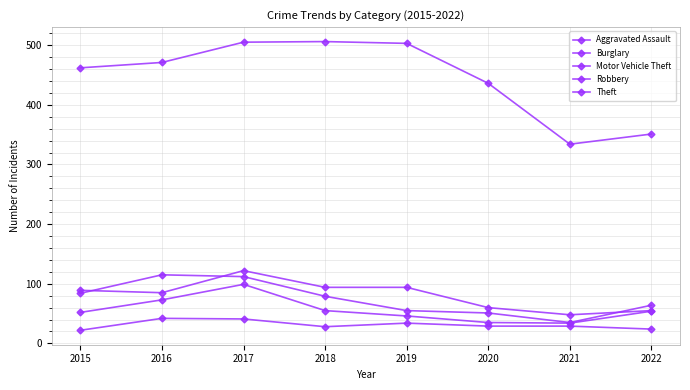

How many lines are shown in the chart?

5